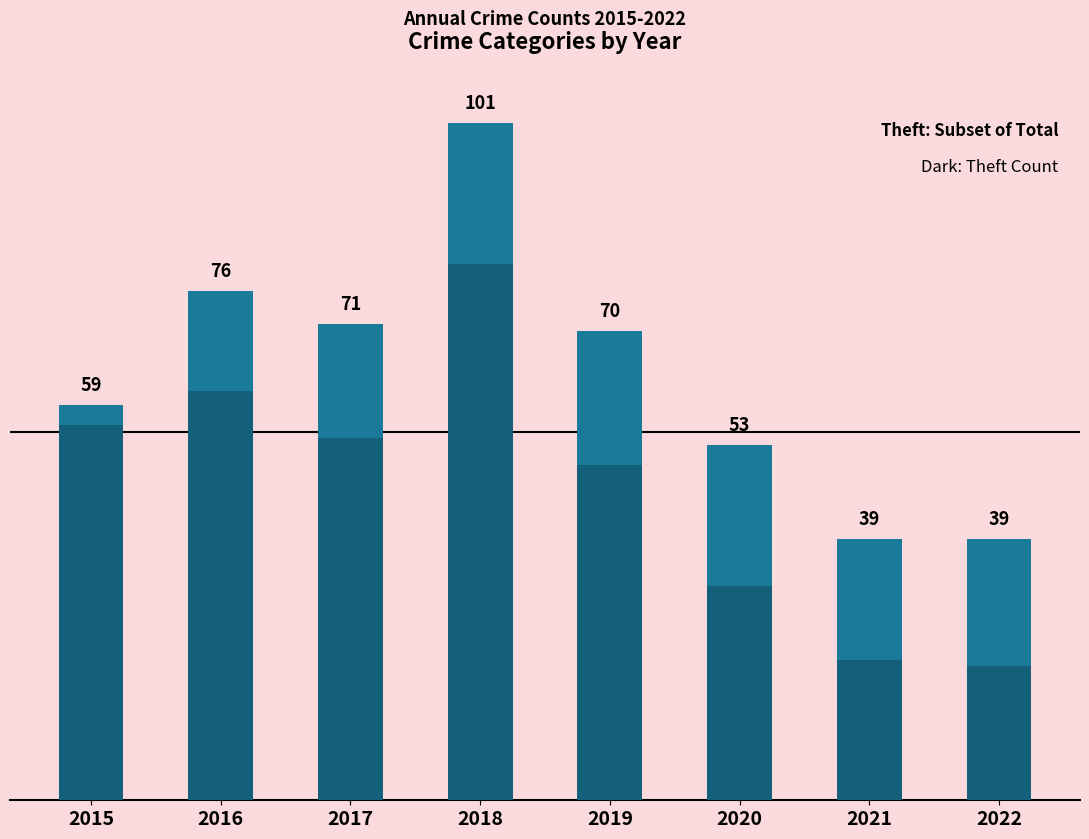

List the series in order of their overall mean, lowest first.

Theft, Total